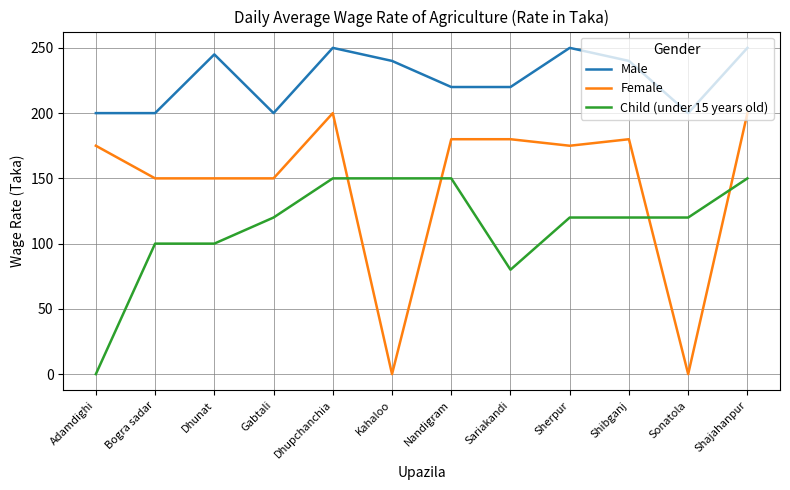

Count the number of categories in the chart.

12